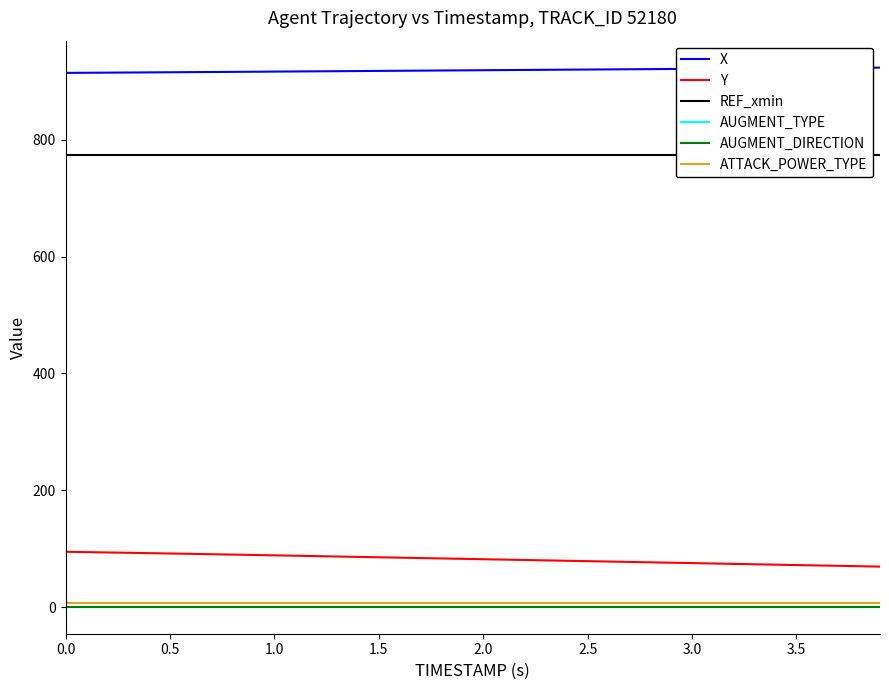

What is the value of the AUGMENT_DIRECTION point at the 27th from the left?

1.0